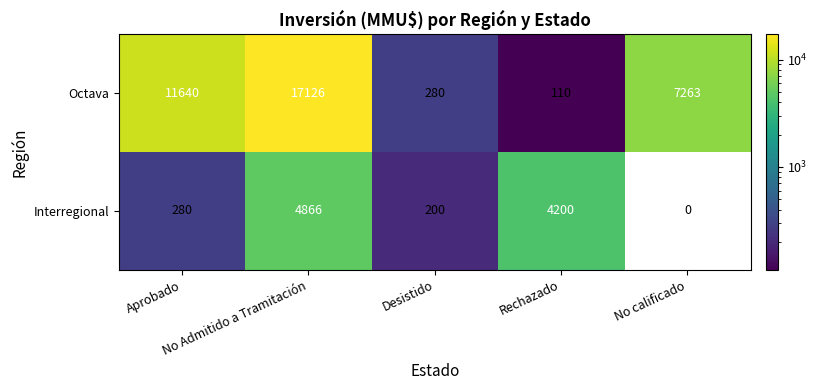

Rank the series at No Admitido a Tramitación from highest to lowest value.

Octava, Interregional